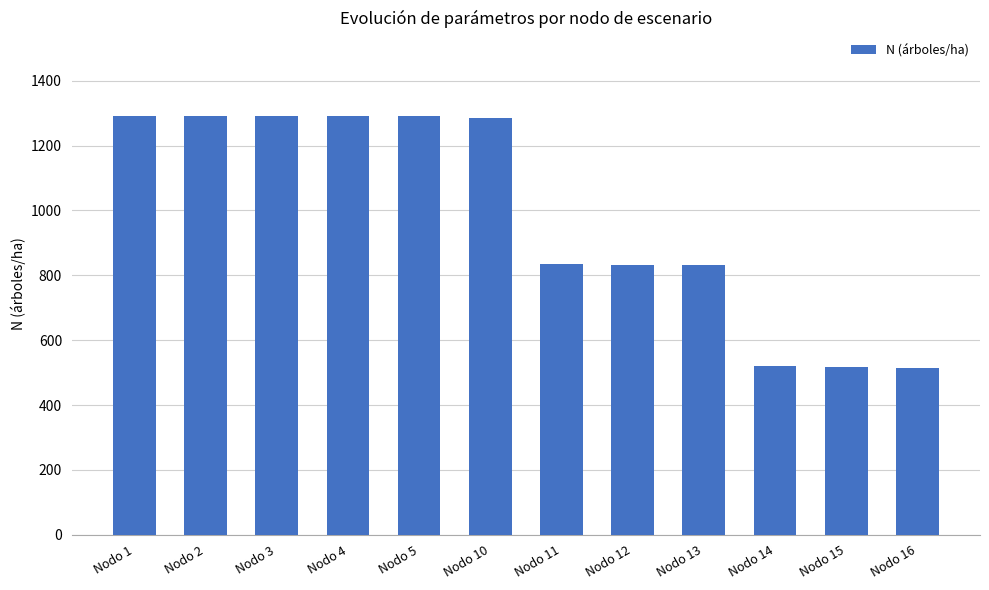

True or false: the data shows 515.5 at Nodo 16.

True